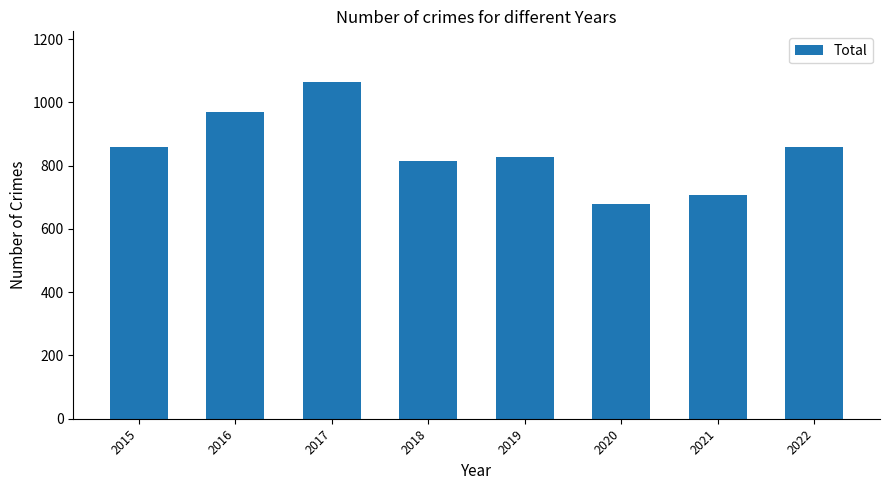

What is the value of the 4th bar from the left?

816